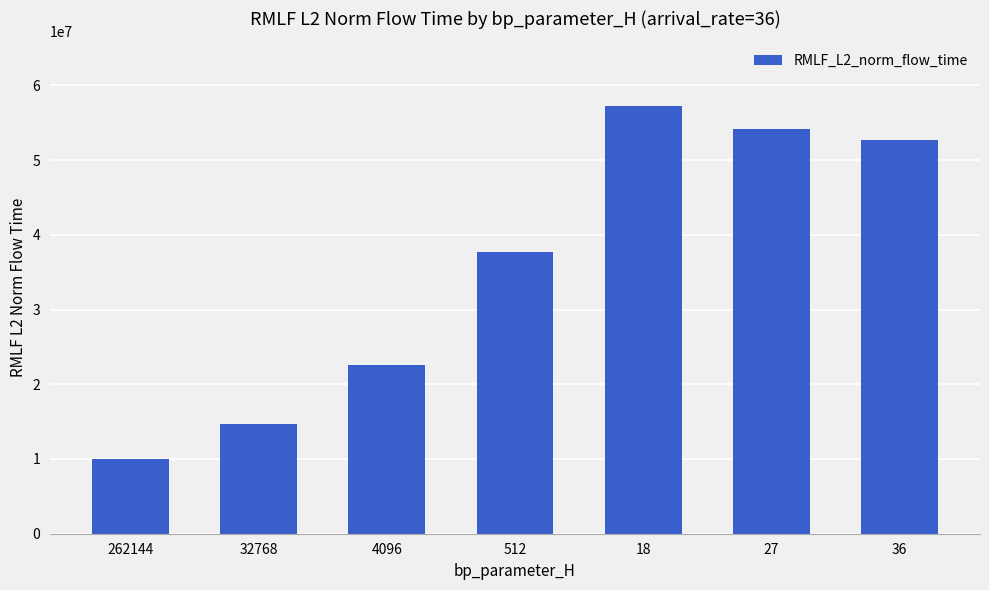

What is the greatest value displayed?

57298134.8